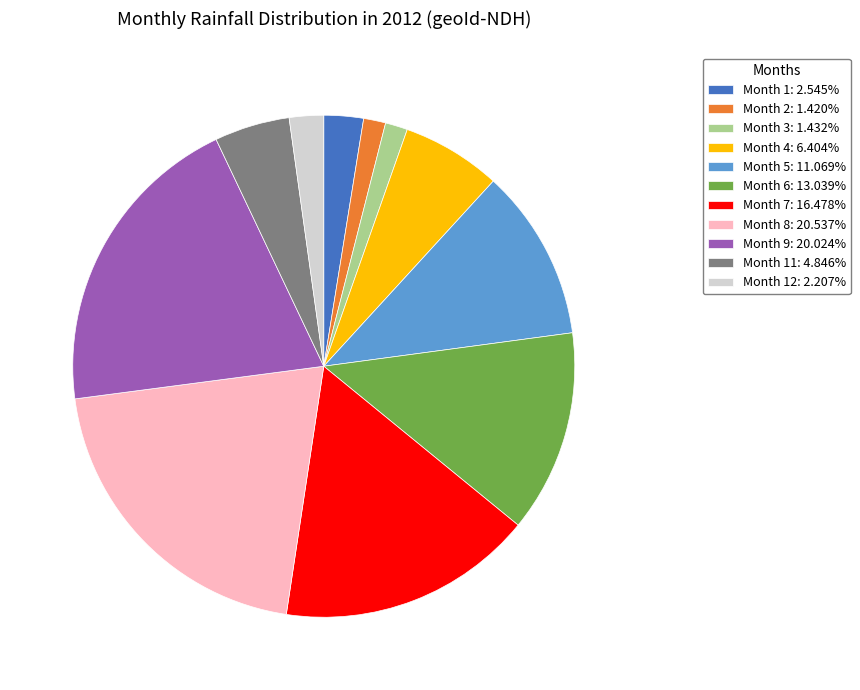

Does any single category account for the majority?

No